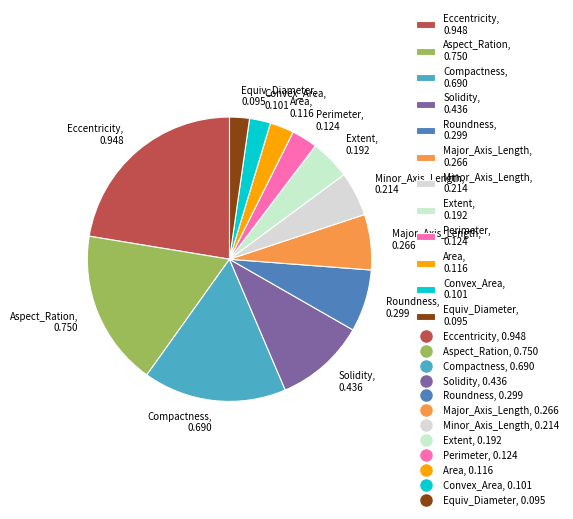

Does Minor_Axis_Length account for over 50% of the chart?

No